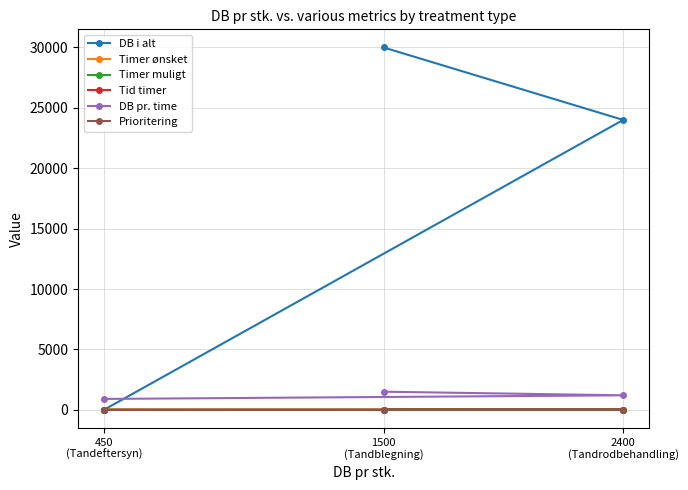

Count the number of categories in the chart.

3